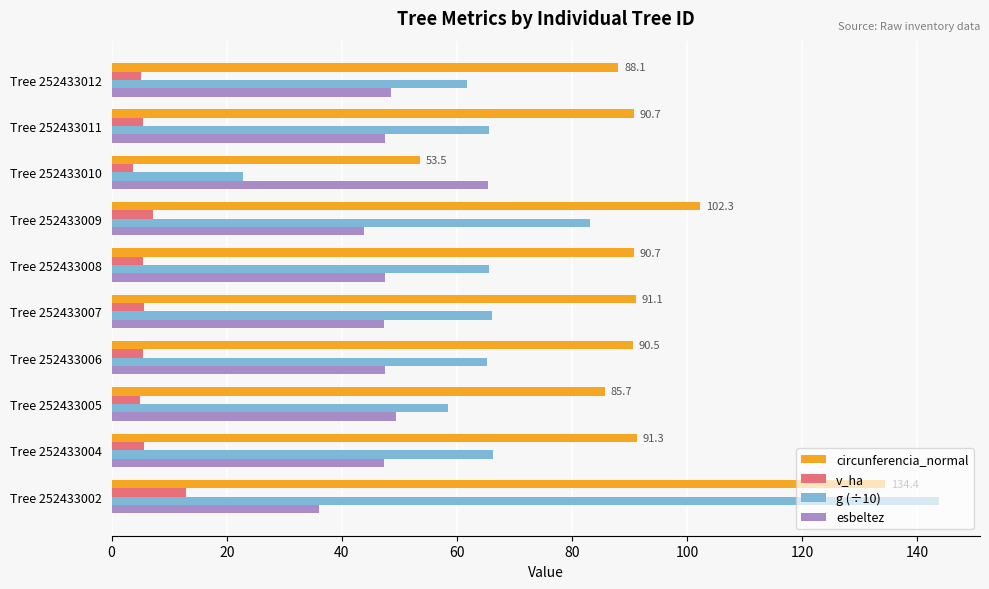

At how many categories does at least one series exceed 24?

10